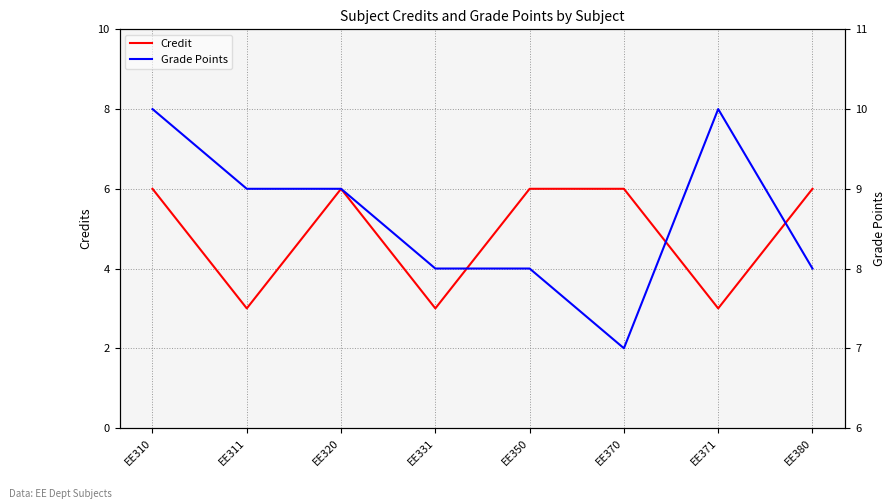

At which category is the sum across all series the highest?

EE310